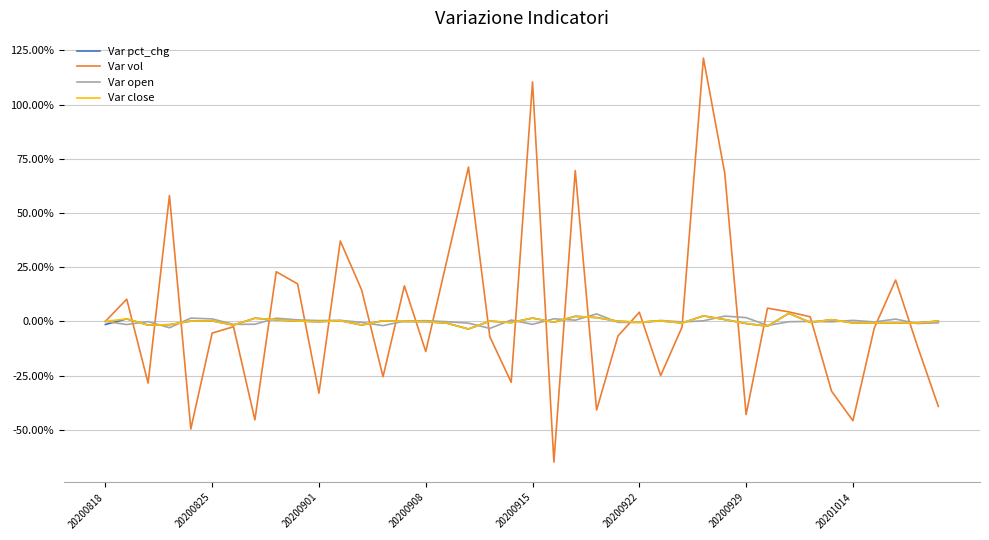

What is the smallest value displayed?

-64.9